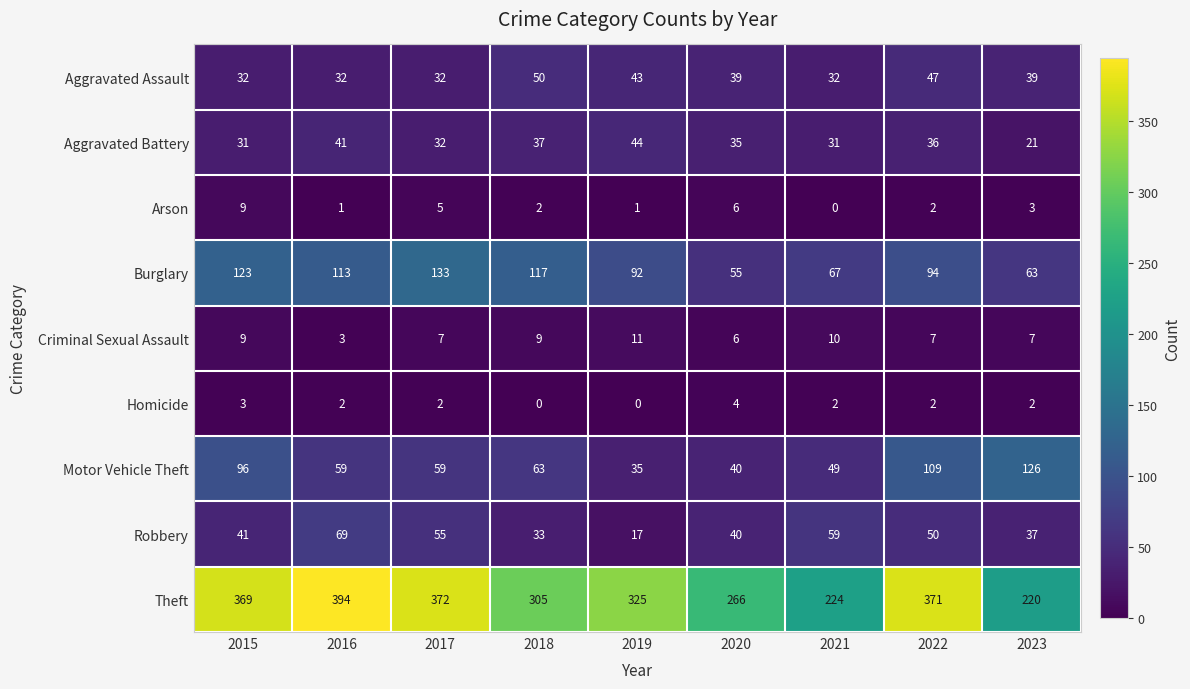

List the labels in order of Robbery value, smallest first.

2019, 2018, 2023, 2020, 2015, 2022, 2017, 2021, 2016